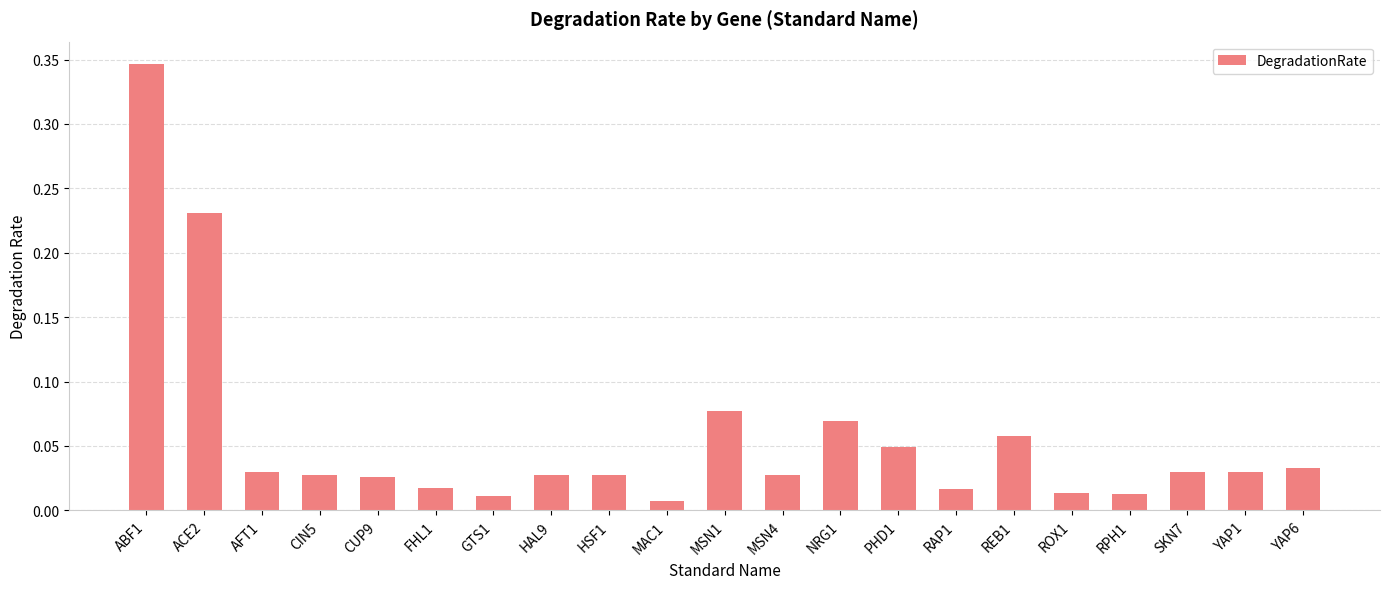

At which category does the chart reach its peak across all series?

ABF1